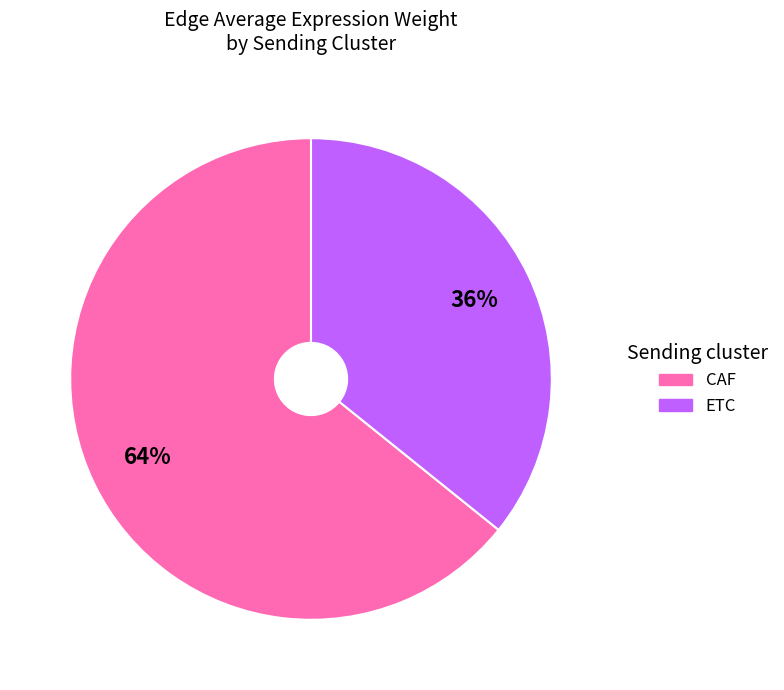

Rank the categories by value from highest to lowest.

CAF, ETC